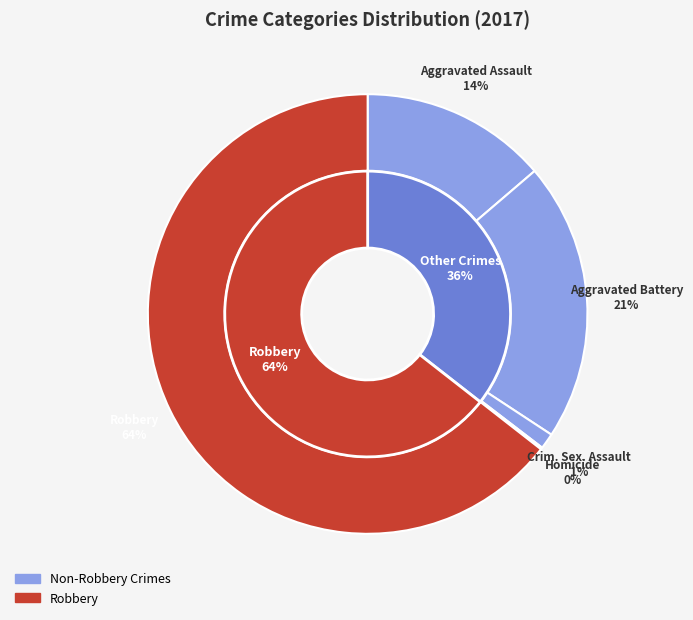

What portion of the pie excludes Aggravated Battery?

79.5%